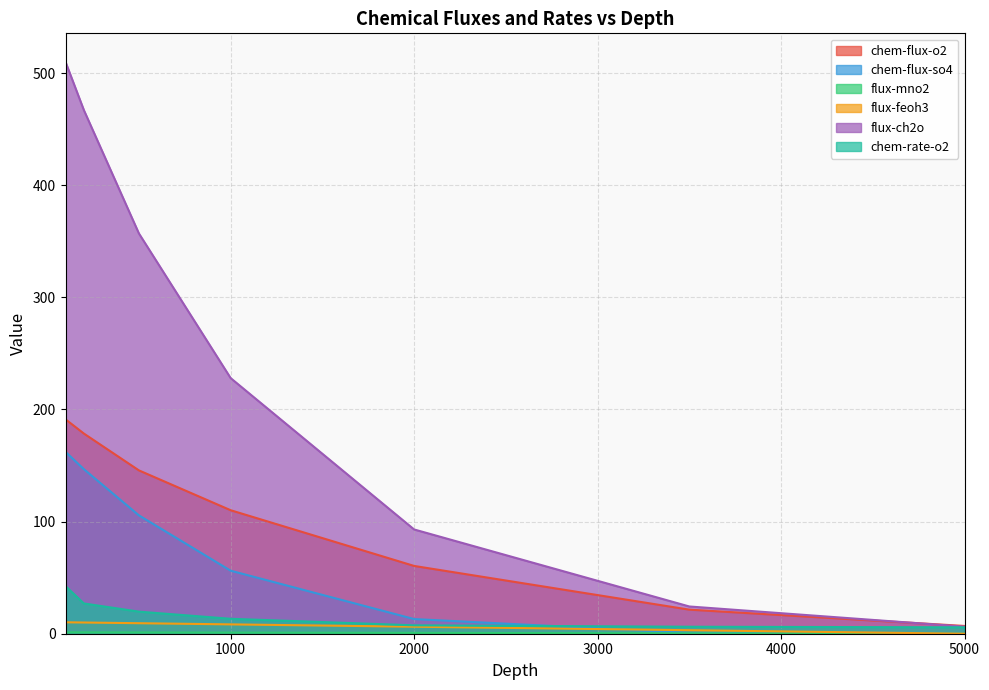

List the labels in order of flux-mno2 value, largest first.

100, 200, 500, 1000, 2000, 3500, 5000